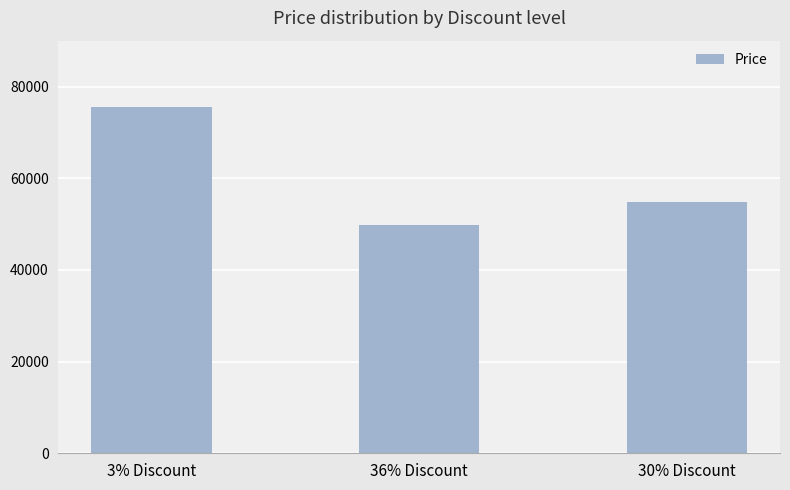

How many bars are there in total?

3